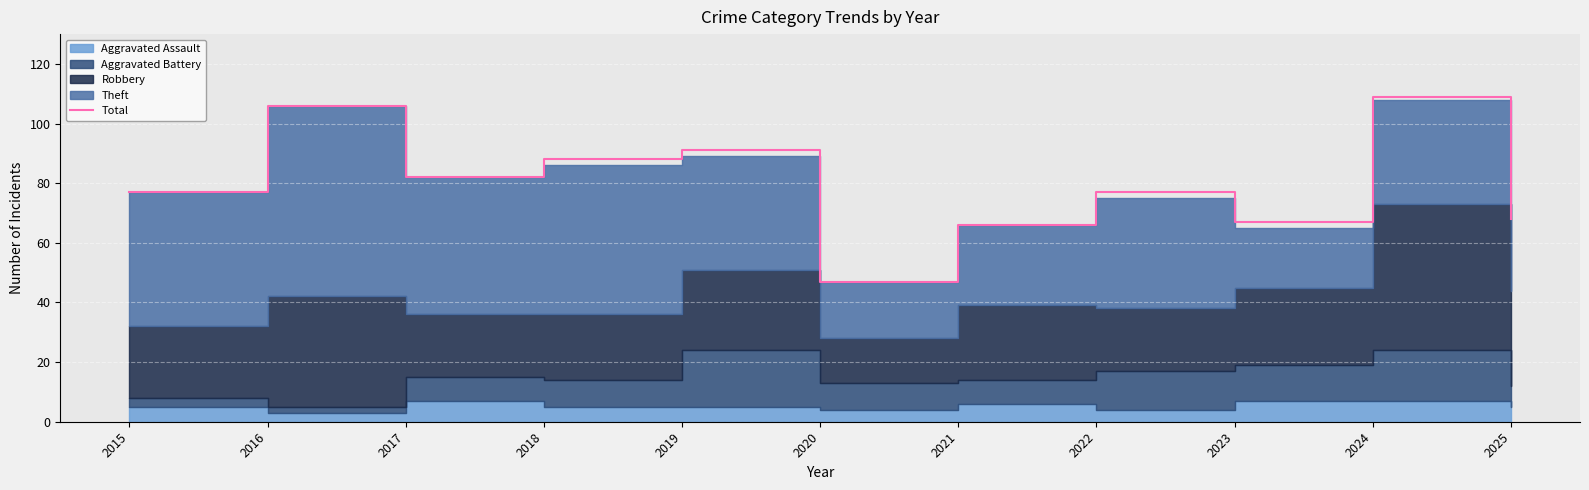

List the labels in order of value, smallest first.

2020, 2021, 2023, 2025, 2015, 2022, 2017, 2018, 2019, 2016, 2024